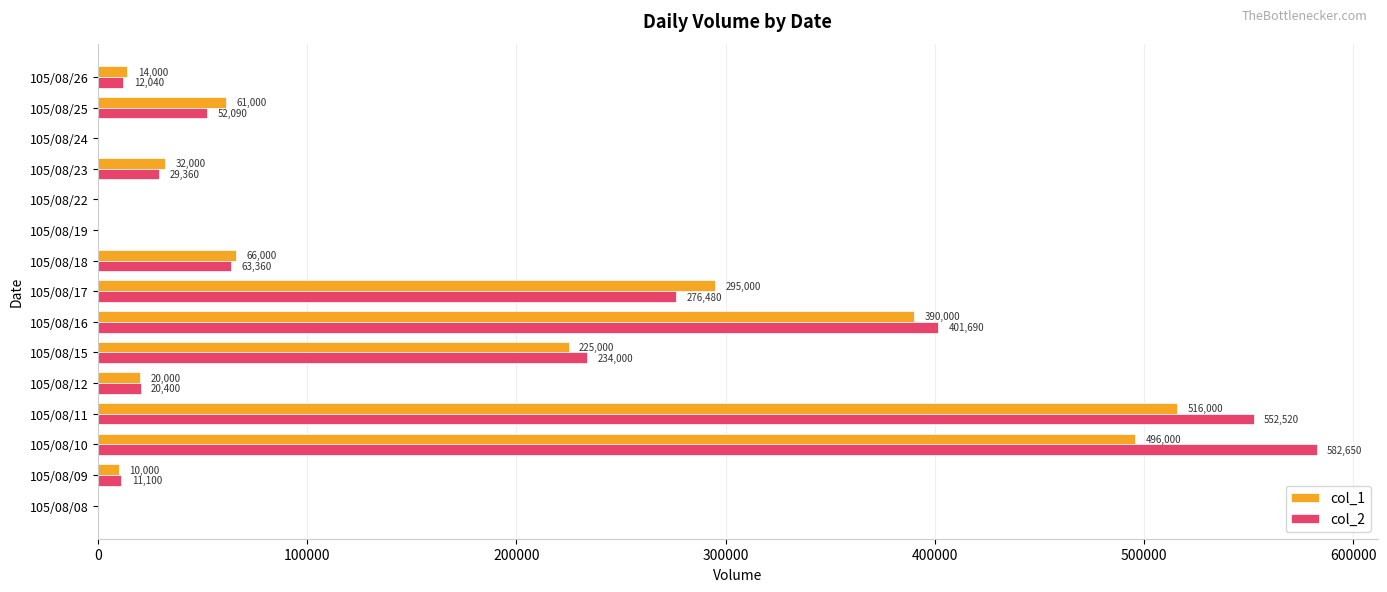

True or false: col_1 has a value of 12556 at 105/08/23.

False